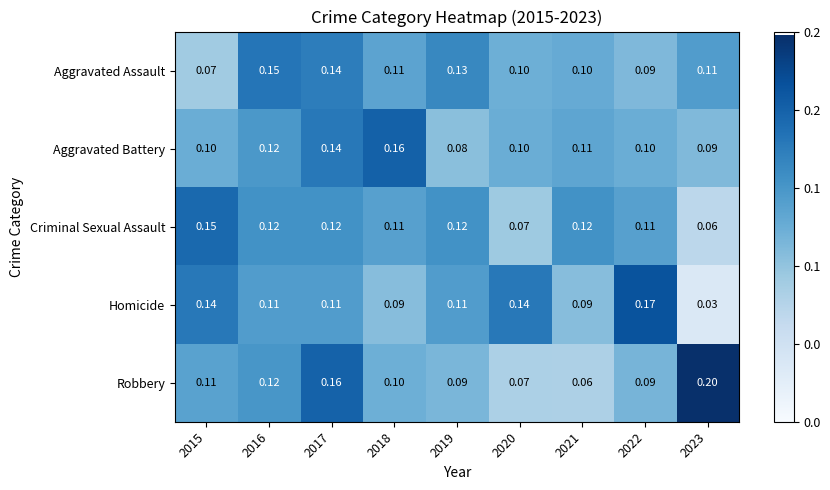

Is the value of Aggravated Assault at 2020 greater than the value of Aggravated Battery at 2023?

Yes